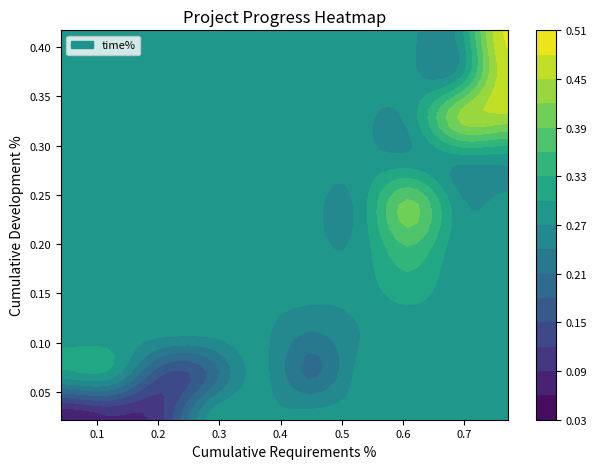

What is the difference between the highest and lowest values at 27?

0.4